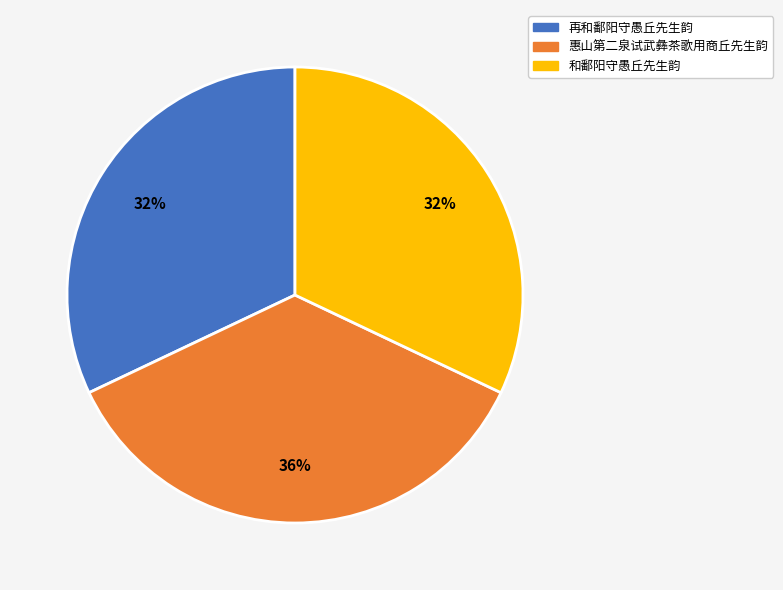

Is the sum of 惠山第二泉试武彝茶歌用商丘先生韵 and 再和鄱阳守愚丘先生韵 greater than half?

Yes